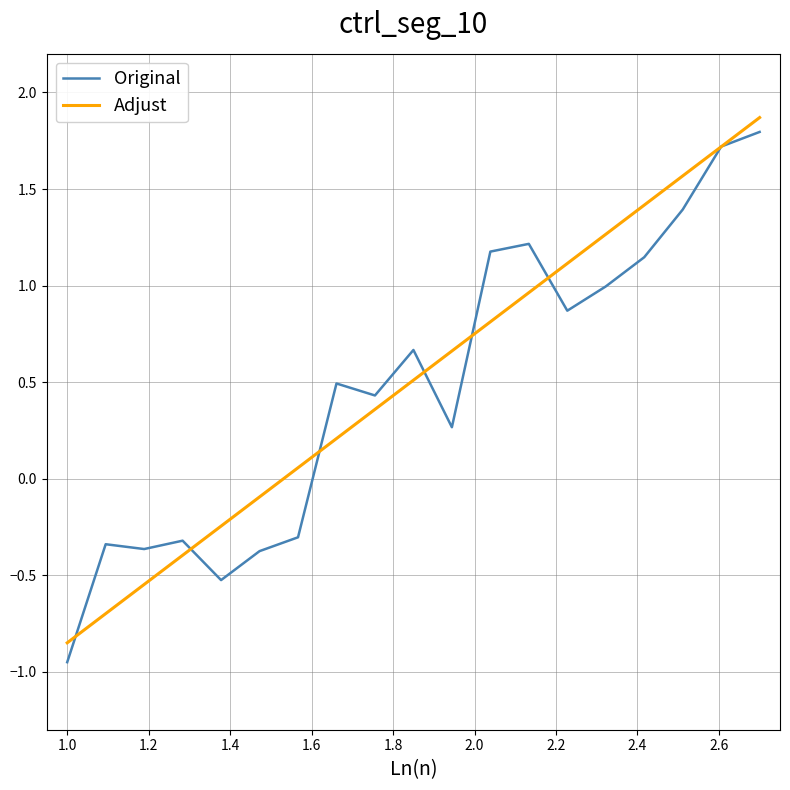

Which series has the widest spread of values?

Original